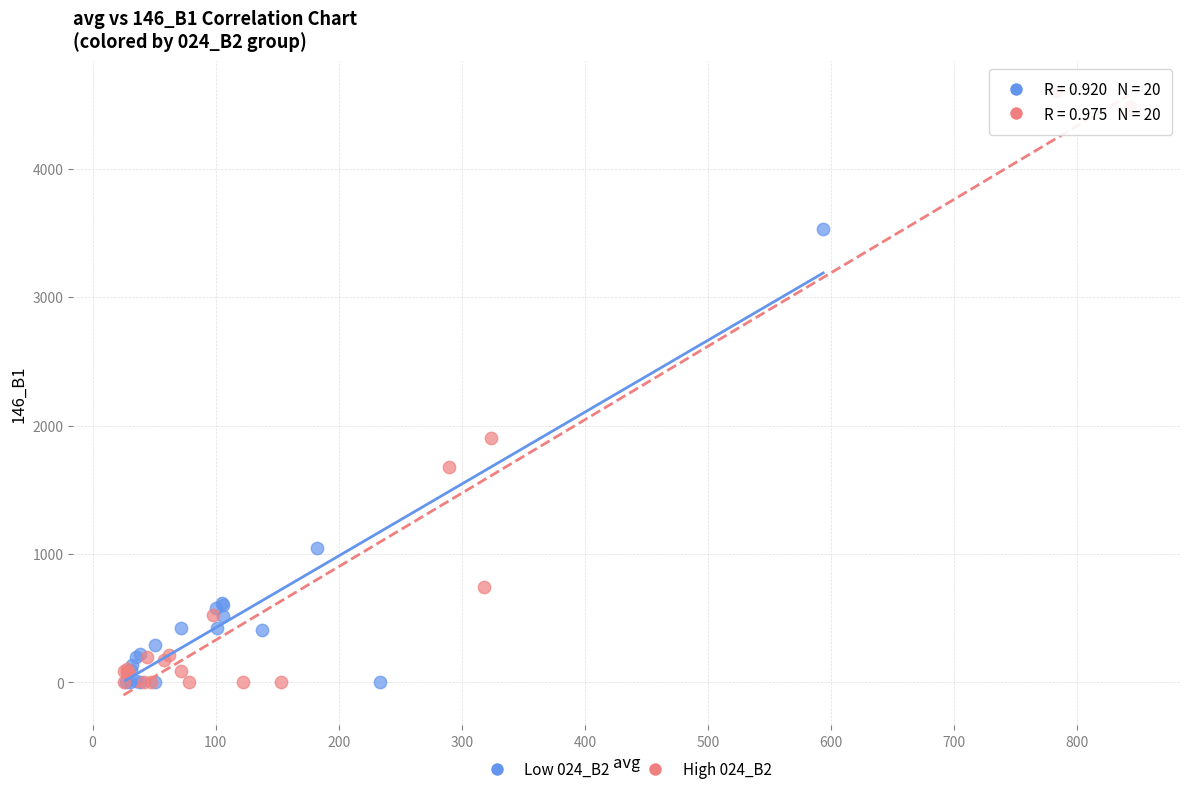

Which series has the widest spread of Y values?

High 024_B2